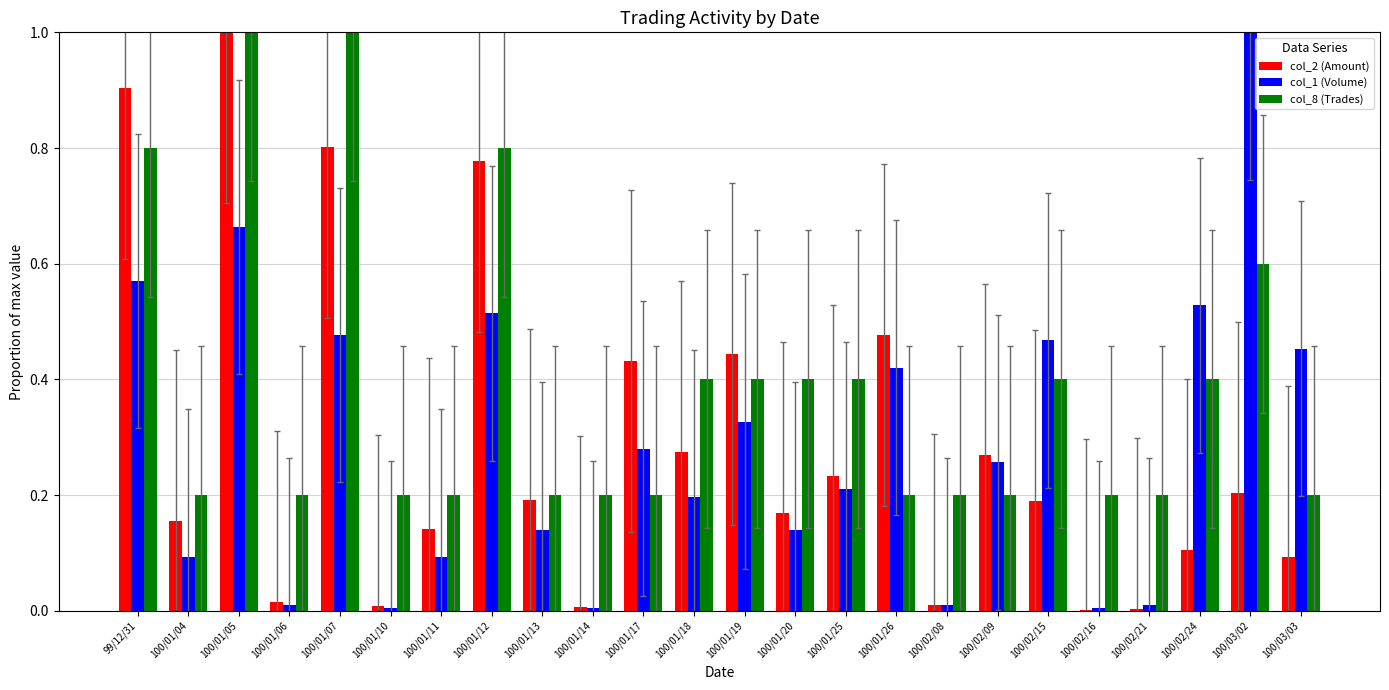

The col_1 (Volume) series shows 0.3 at 100/01/05. True or false?

False